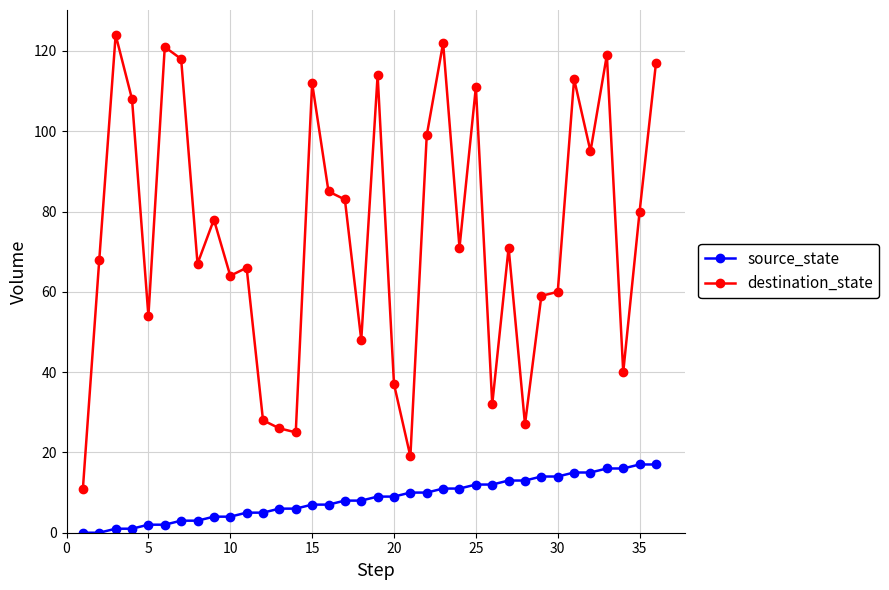

List the series in order of their peak value, lowest first.

source_state, destination_state